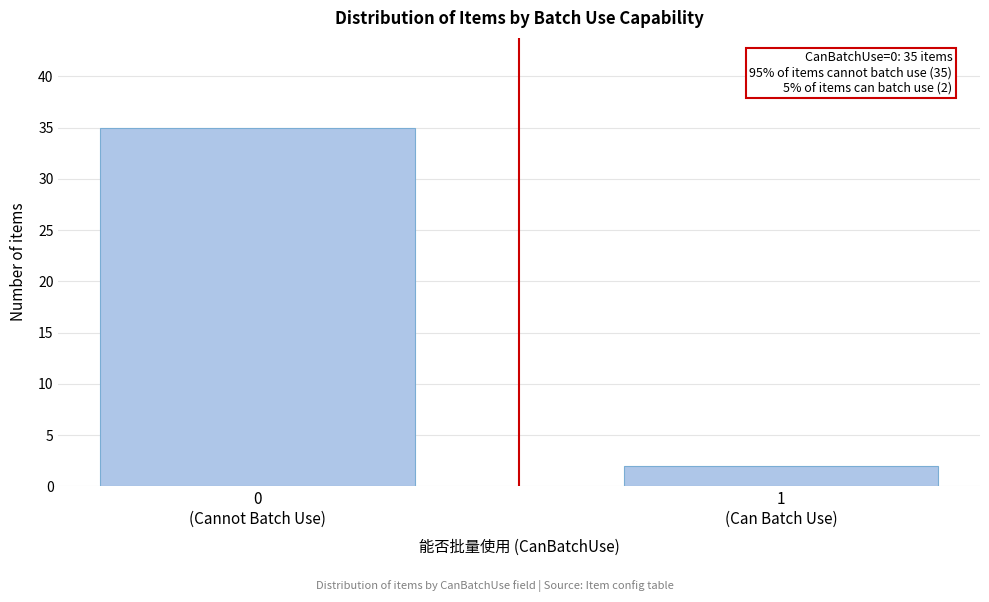

Reading right to left, list all the values displayed in this chart.

2	35